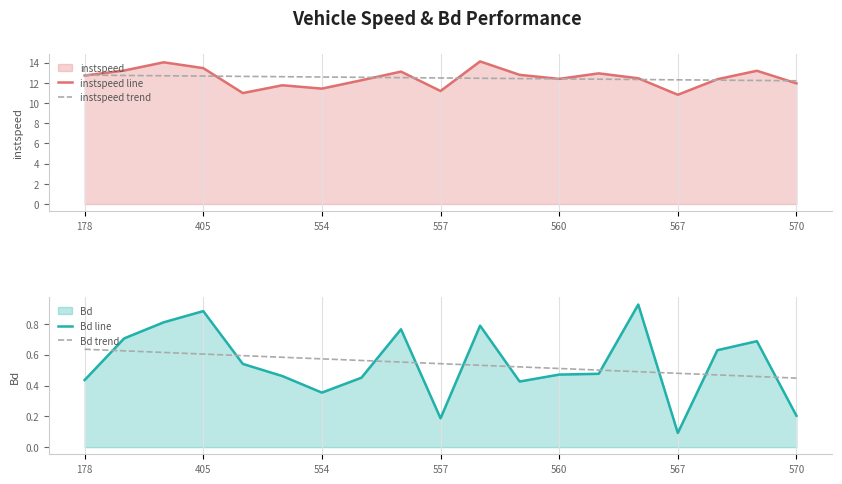

How many Bd trend values are between 0 and 1?

19